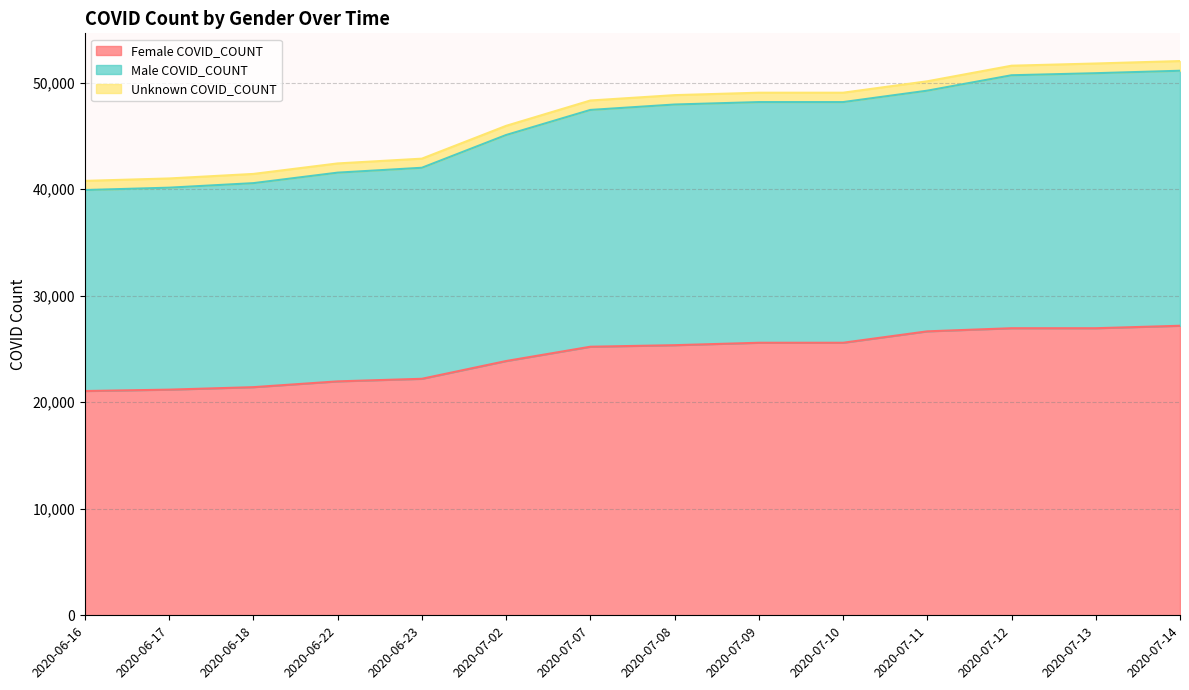

Between 2020-07-13 and 2020-07-08, which is larger?

2020-07-13